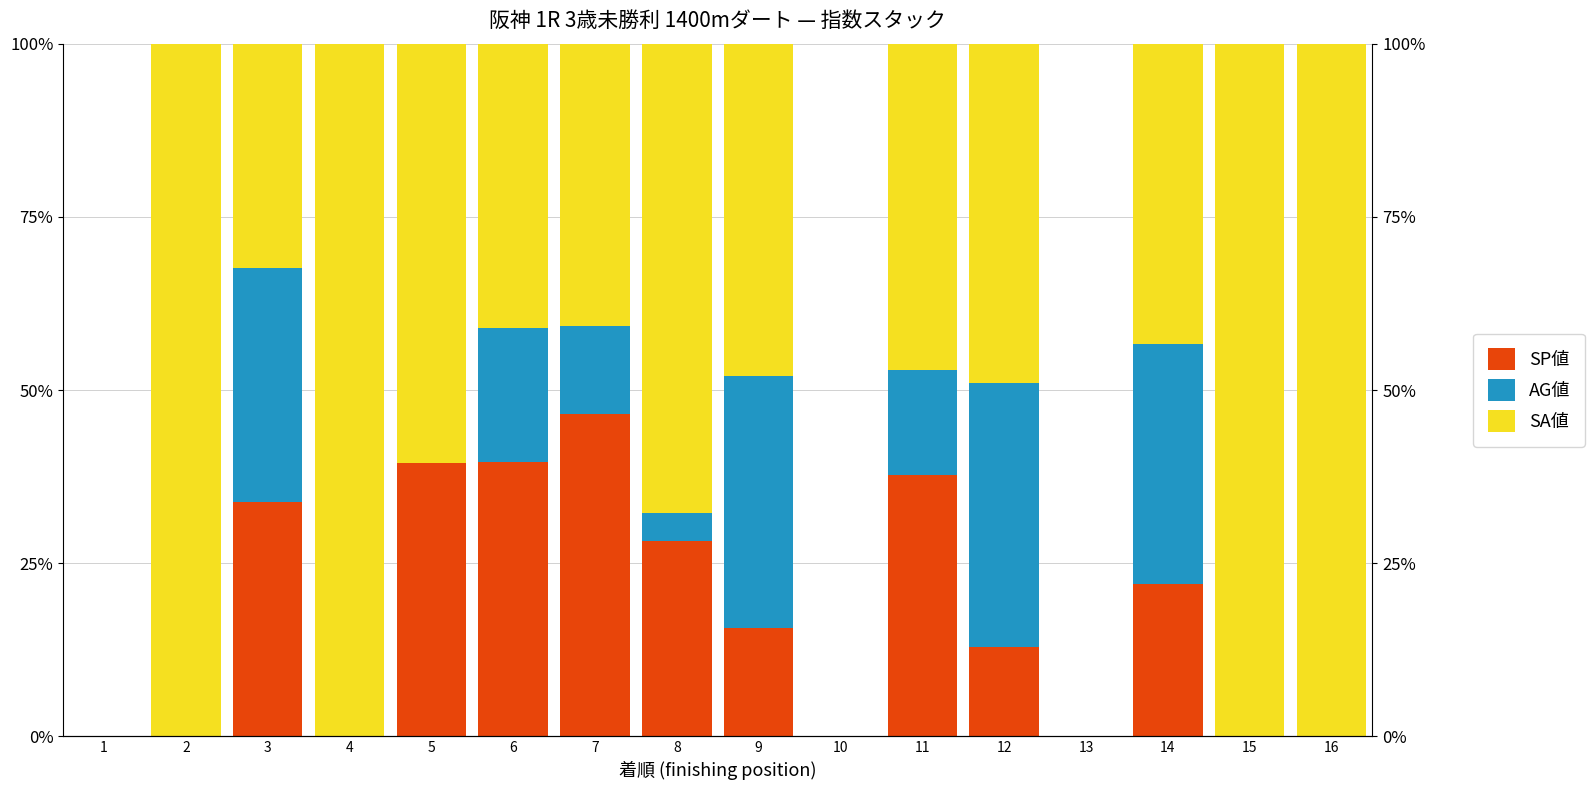

How many data points in SP値 are less than 15?

8